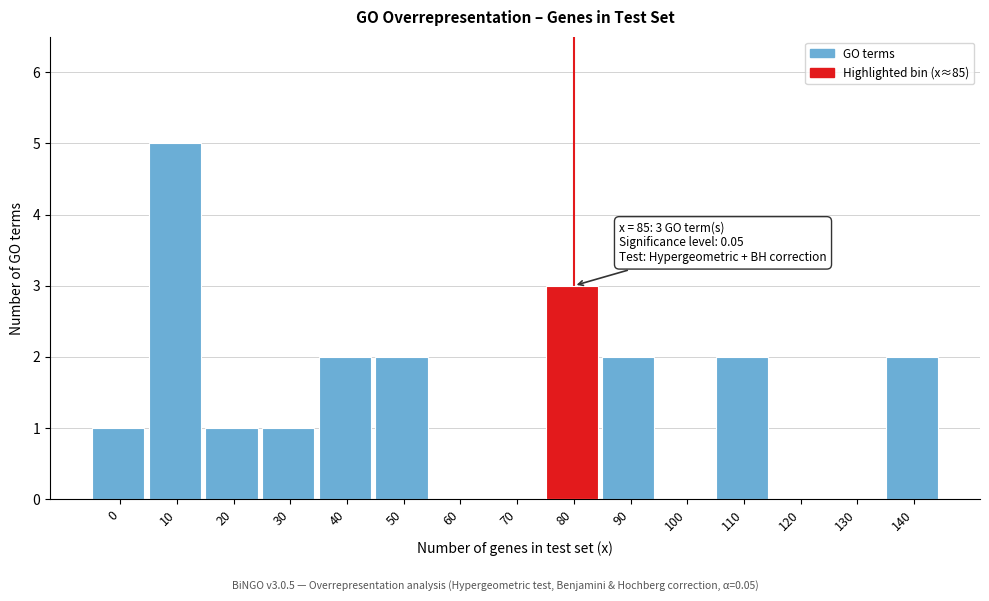

Reading right to left, list all the values displayed in this chart.

140=2	130=0	120=0	110=2	100=0	90=2	80=3	70=0	60=0	50=2	40=2	30=1	20=1	10=5	0=1